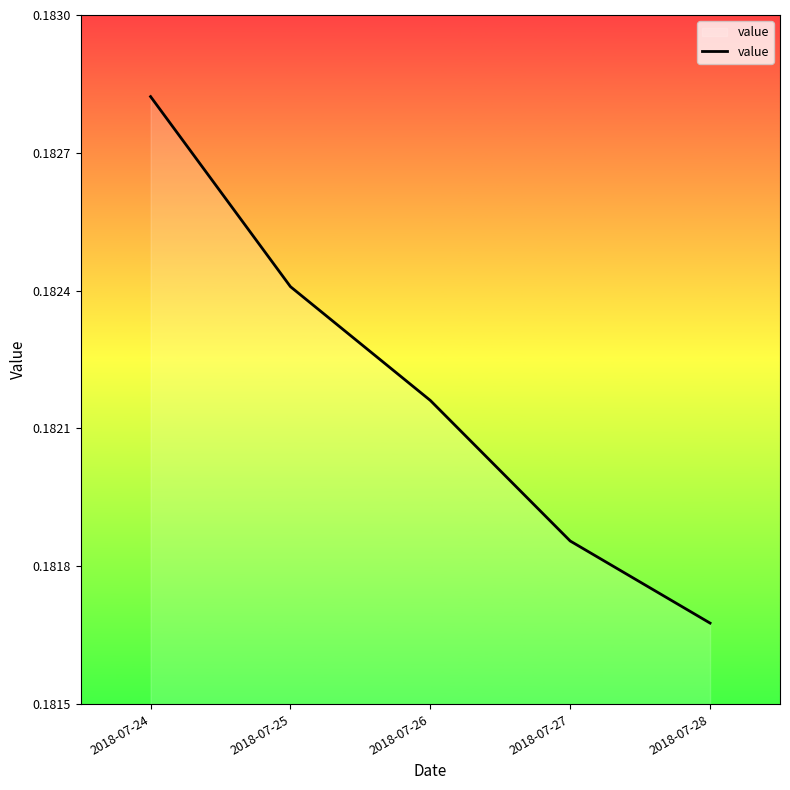

Does the chart have visible grid lines?

No